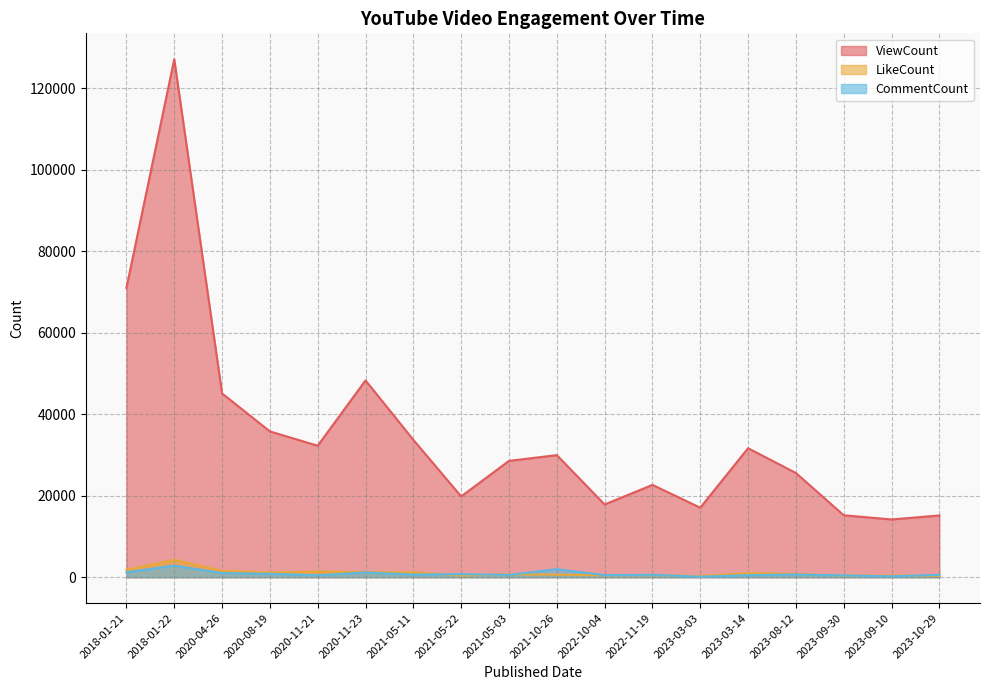

The value of CommentCount at 2022-11-19 is 584. True or false?

True